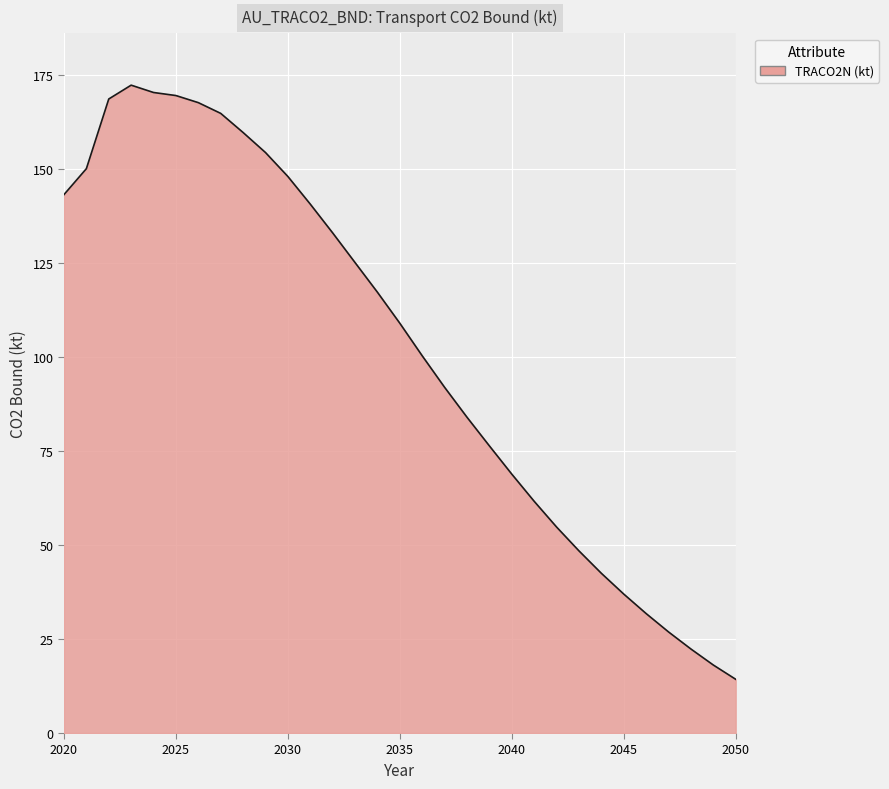

Reading left to right, transcribe all the data shown in this chart.

143.2	150.1	168.7	172.3	170.4	169.6	167.7	164.8	159.7	154.4	148.0	140.7	133.0	125.1	117.2	109.0	100.3	92.0	84.0	76.4	68.9	61.6	54.8	48.5	42.5	37.0	31.8	26.9	22.4	18.1	14.3